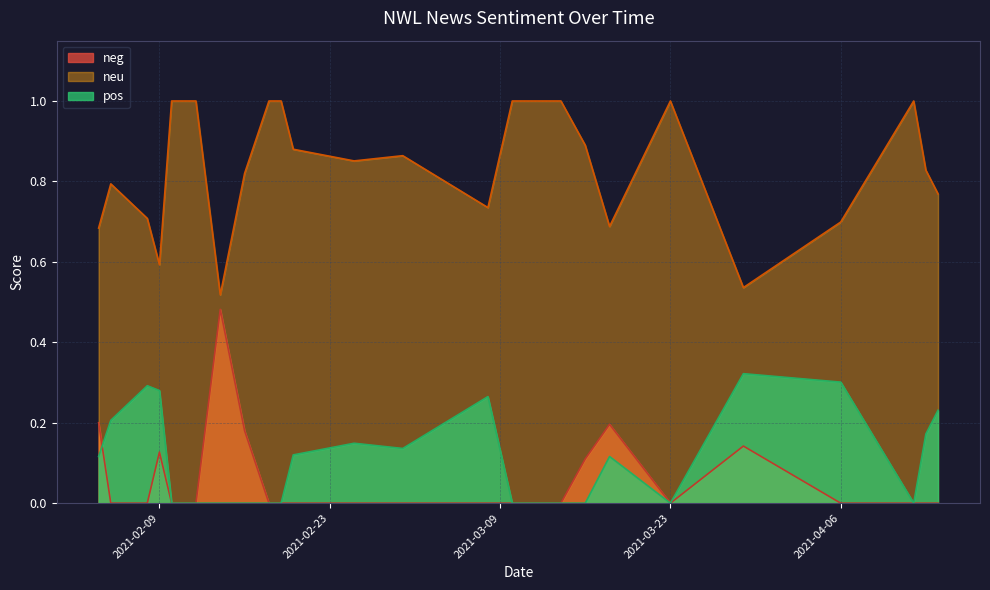

Which series has the largest range (max minus min)?

neg